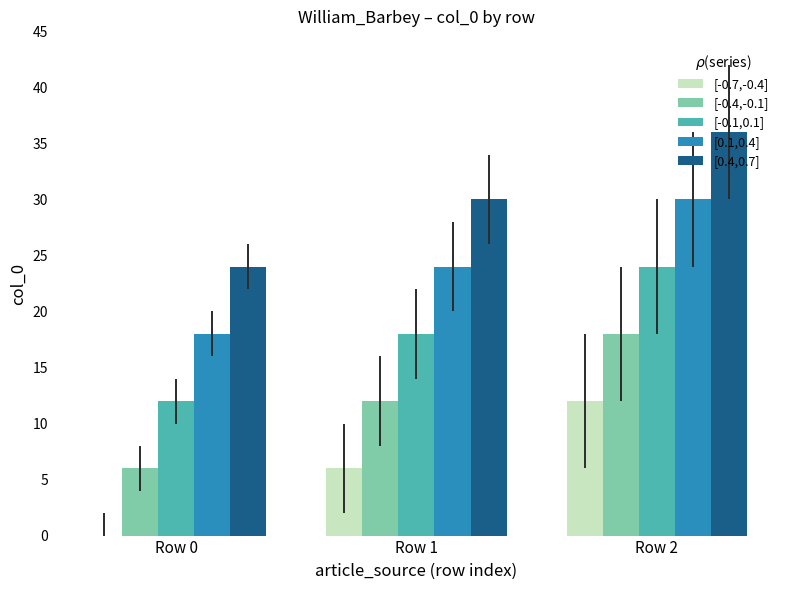

Is the value of [0.4,0.7] at Row 2 greater than the value of [0.1,0.4] at Row 1?

Yes